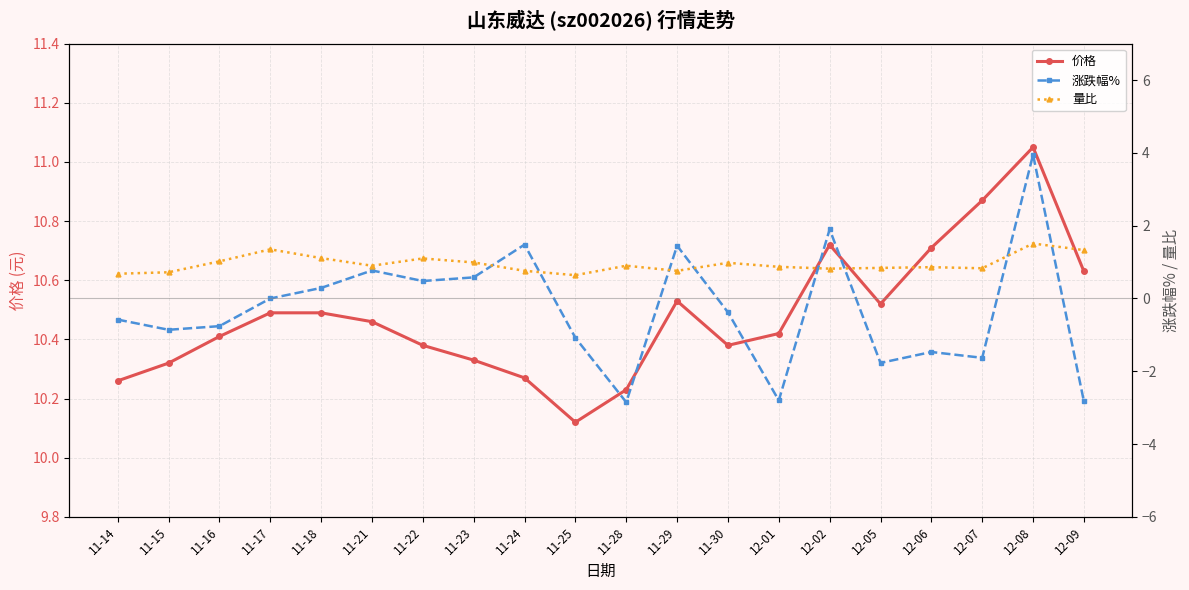

List the labels in order of 价格 value, smallest first.

11-25, 11-28, 11-14, 11-24, 11-15, 11-23, 11-22, 11-30, 11-16, 12-01, 11-21, 11-17, 11-18, 12-05, 11-29, 12-09, 12-06, 12-02, 12-07, 12-08